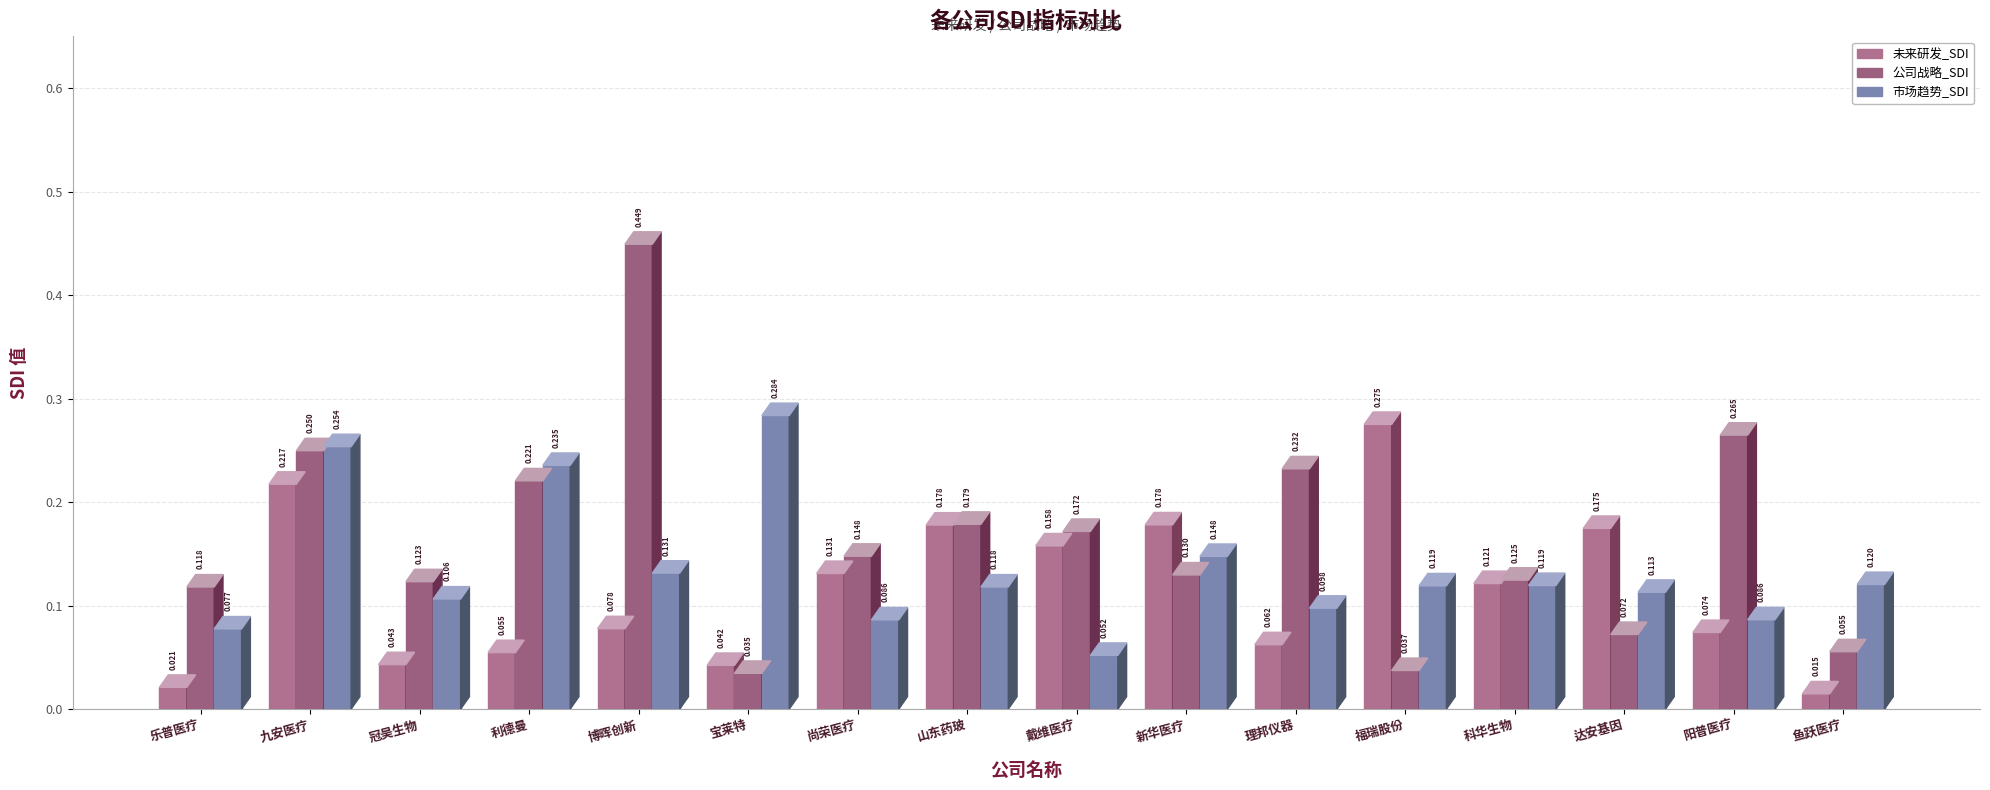

Which category has the highest value in the 未来研发_SDI series?

福瑞股份